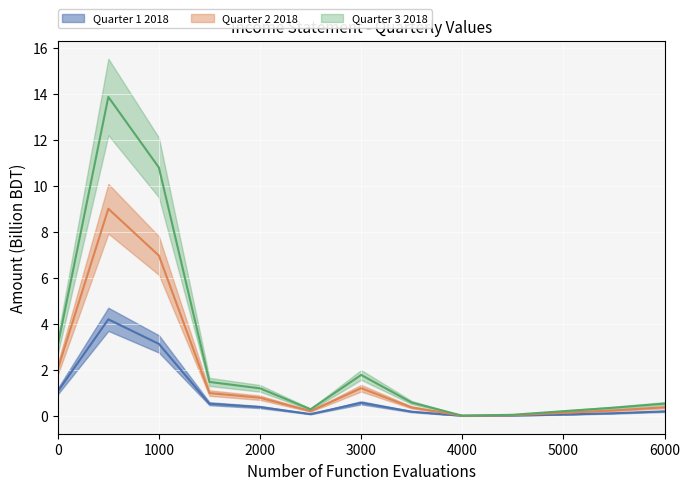

Reading right to left, transcribe all the data shown in this chart.

Quarter 1 2018 (mid): 0.2	0.1	0.1	0.0	0.0	0.2	0.6	0.1	0.4	0.5	3.1	4.2	1.1
Quarter 2 2018 (mid): 0.4	0.2	0.1	0.0	0.0	0.4	1.2	0.2	0.8	1.0	7.0	9.0	2.0
Quarter 3 2018 (mid): 0.5	0.4	0.2	0.1	0.0	0.6	1.8	0.3	1.2	1.5	10.8	13.9	3.1